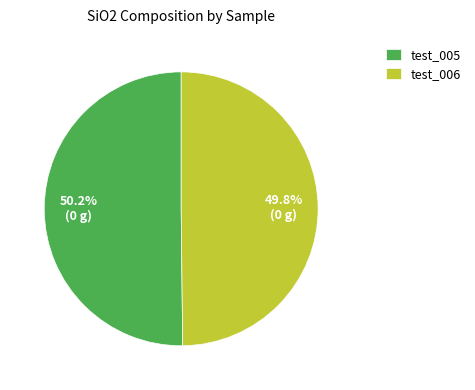

How much of the chart is everything except test_006?

50.2%